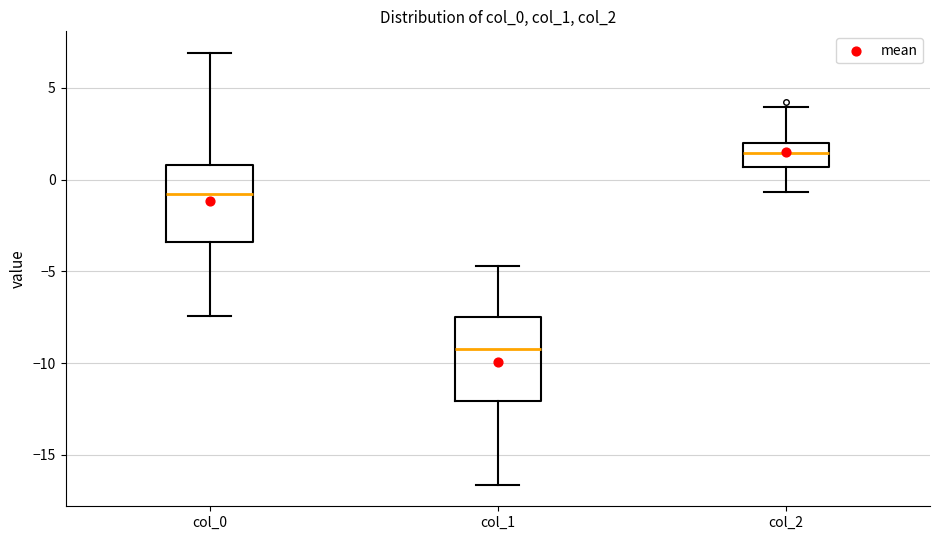

Reading left to right, read every box against the y-axis: the position of its median line, the range the box covers, and the ends of its whiskers. The values are not printed on the chart, so give them approximately, as read against the axis.

col_0: median -1.0, box -3.5 to 1.0, whiskers -7.5 to 7.0
col_1: median -9.0, box -12.0 to -7.5, whiskers -16.5 to -4.5
col_2: median 1.5, box 0.5 to 2.0, whiskers -0.5 to 4.0